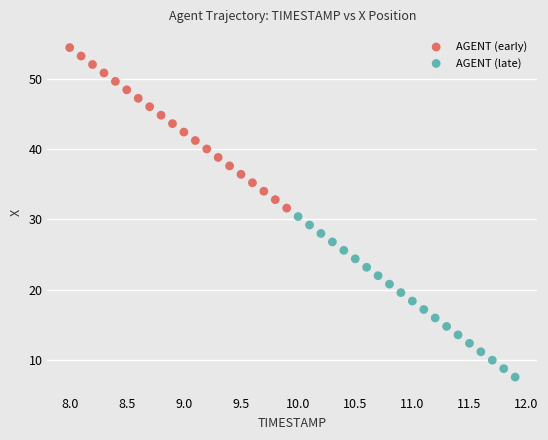

Which series contains the lowest Y value?

AGENT (late)